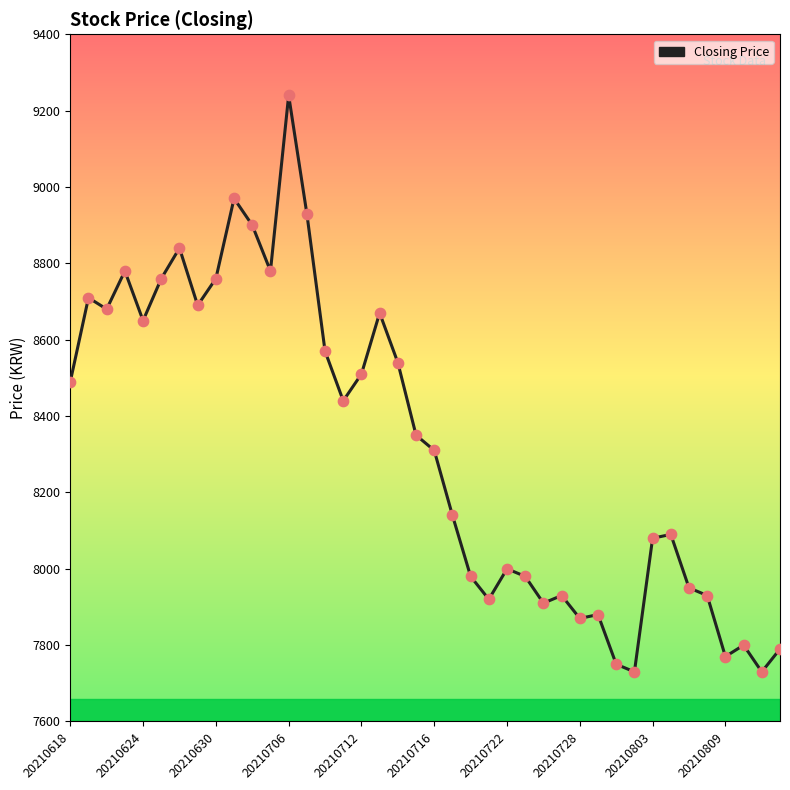

What is the smallest value displayed?

7730